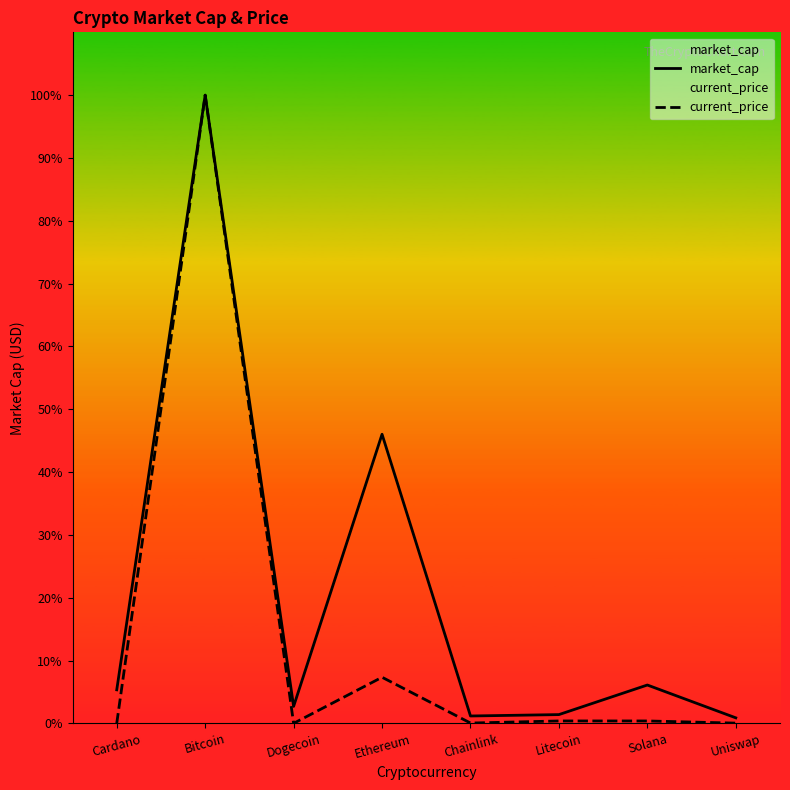

Between Solana and Bitcoin, which is larger?

Bitcoin